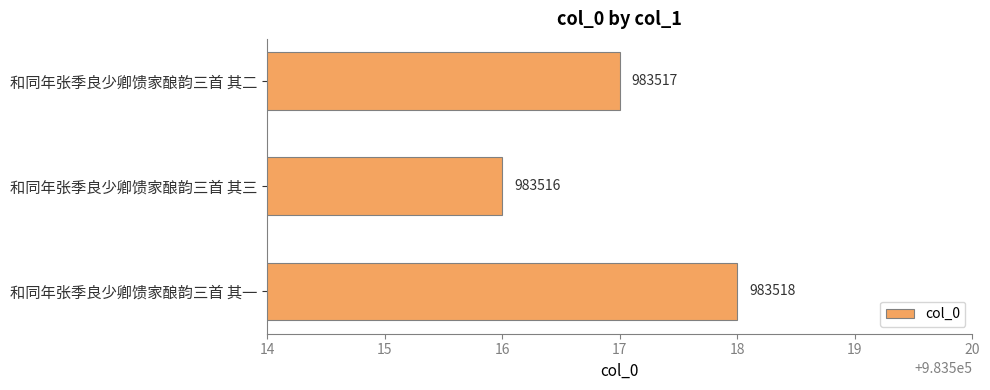

The value at 和同年张季良少卿馈家酿韵三首 其一 is 983518. True or false?

True